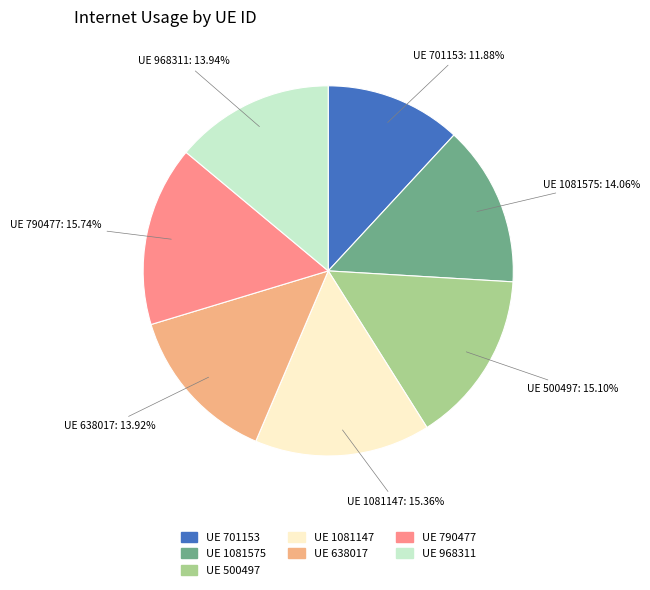

Rank the categories by value from highest to lowest.

790477, 1081147, 500497, 1081575, 968311, 638017, 701153